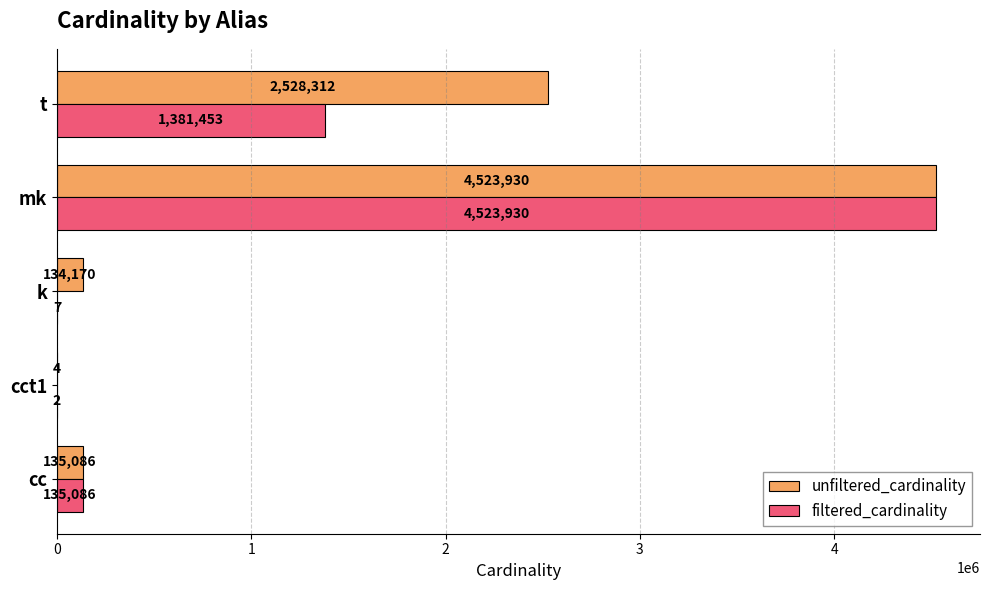

What is the sum of all unfiltered_cardinality values?

7321502